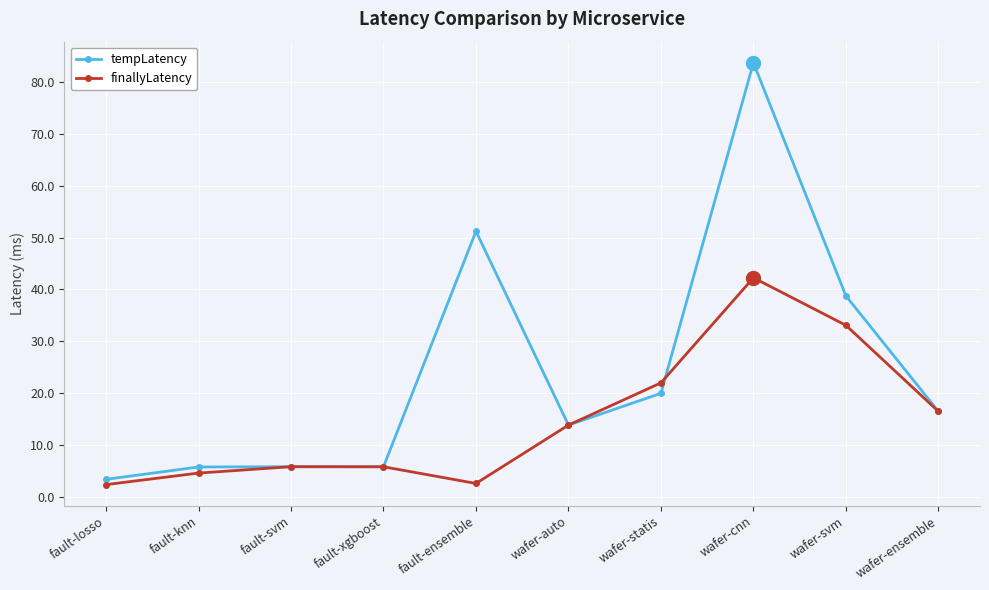

How many data points in tempLatency are less than 16?

5